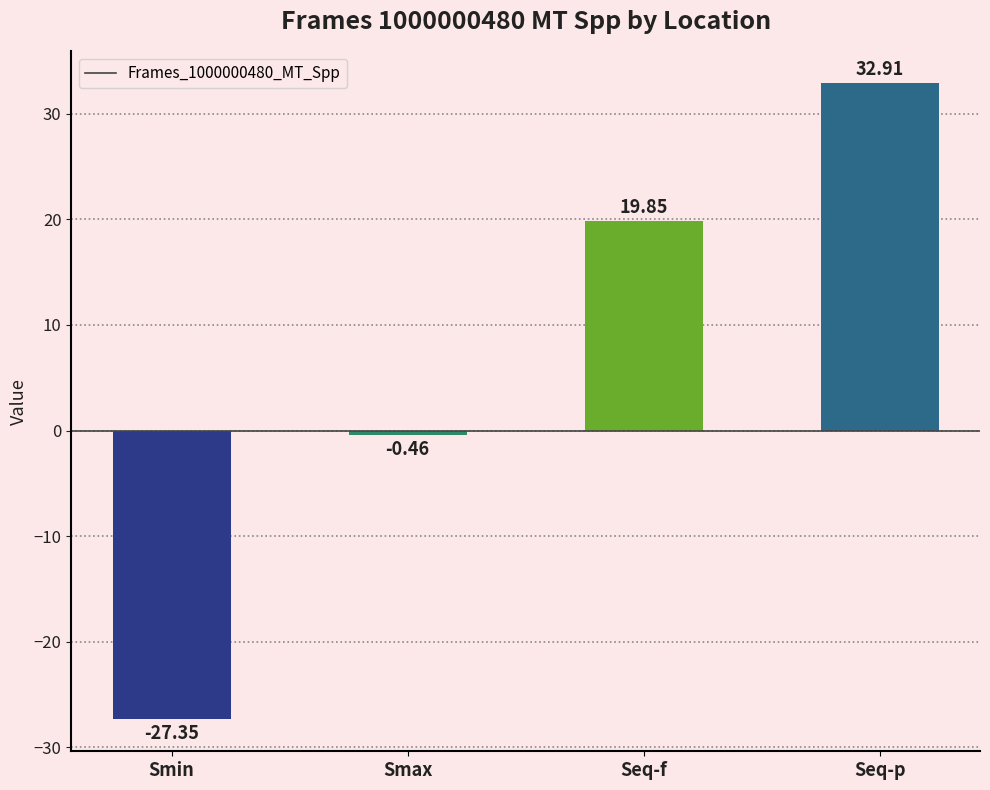

How many values exceed 19?

2